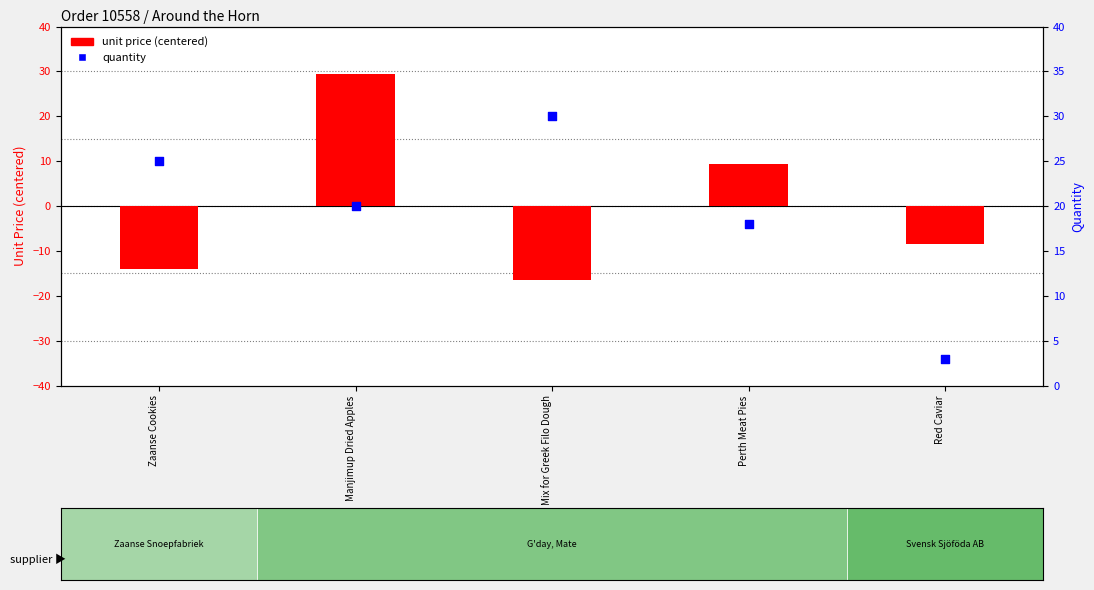

What is the total value across all series at Perth Meat Pies?

27.3